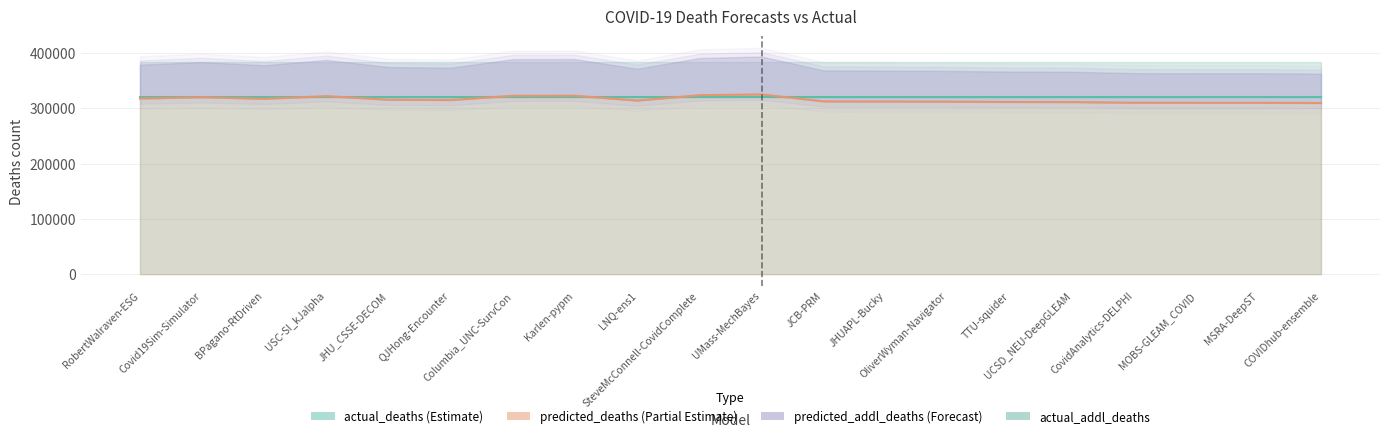

Reading left to right, extract all data points from this chart.

actual_deaths: 320986.0	320986.0	320986.0	320986.0	320986.0	320986.0	320986.0	320986.0	320986.0	320986.0	320986.0	320986.0	320986.0	320986.0	320986.0	320986.0	320986.0	320986.0	320986.0	320986.0
actual_addl_deaths: 62282.0	62282.0	62282.0	62282.0	62282.0	62282.0	62282.0	62282.0	62282.0	62282.0	62282.0	62282.0	62282.0	62282.0	62282.0	62282.0	62282.0	62282.0	62282.0	62282.0
predicted_deaths: 317989.0	320326.5	317434.9	322254.0	315814.0	315218.5	322929.0	322985.8	314291.2	323961.0	325336.0	312773.7	312560.0	312308.4	311698.3	311544.9	310316.0	310234.4	310228.9	309858.0
predicted_addl_deaths: 61207.0	63544.5	60652.9	65472.0	59032.0	58436.5	66147.0	66203.8	57509.2	67179.0	68554.0	55991.7	55778.0	55526.4	54916.3	54762.9	53534.0	53452.4	53446.9	53076.0